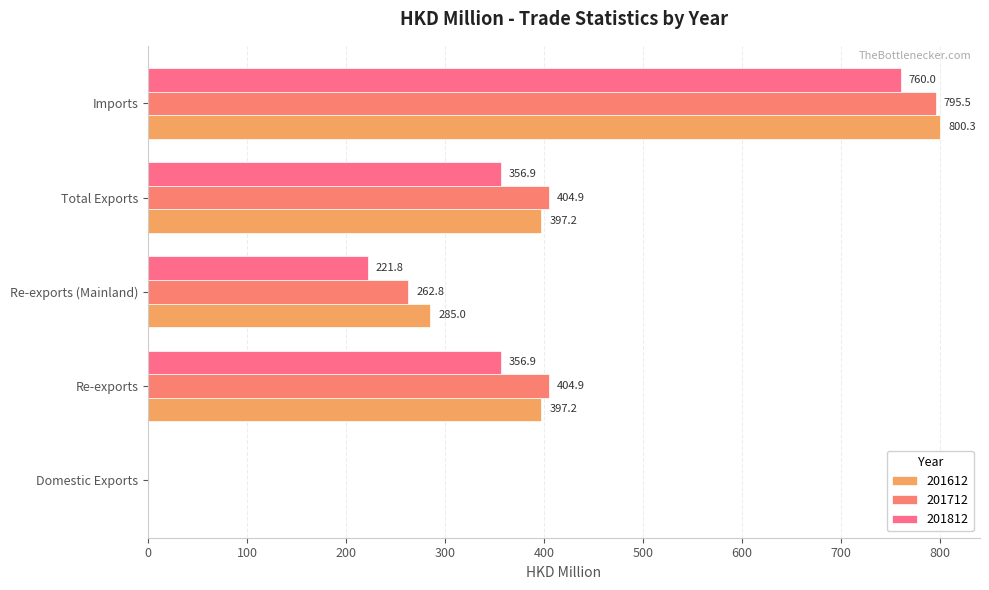

Reading left to right, extract all data points from this chart.

201612: 0.0	397.2	285.0	397.2	800.3
201712: 0.0	404.9	262.8	404.9	795.5
201812: 0.0	356.9	221.8	356.9	760.0